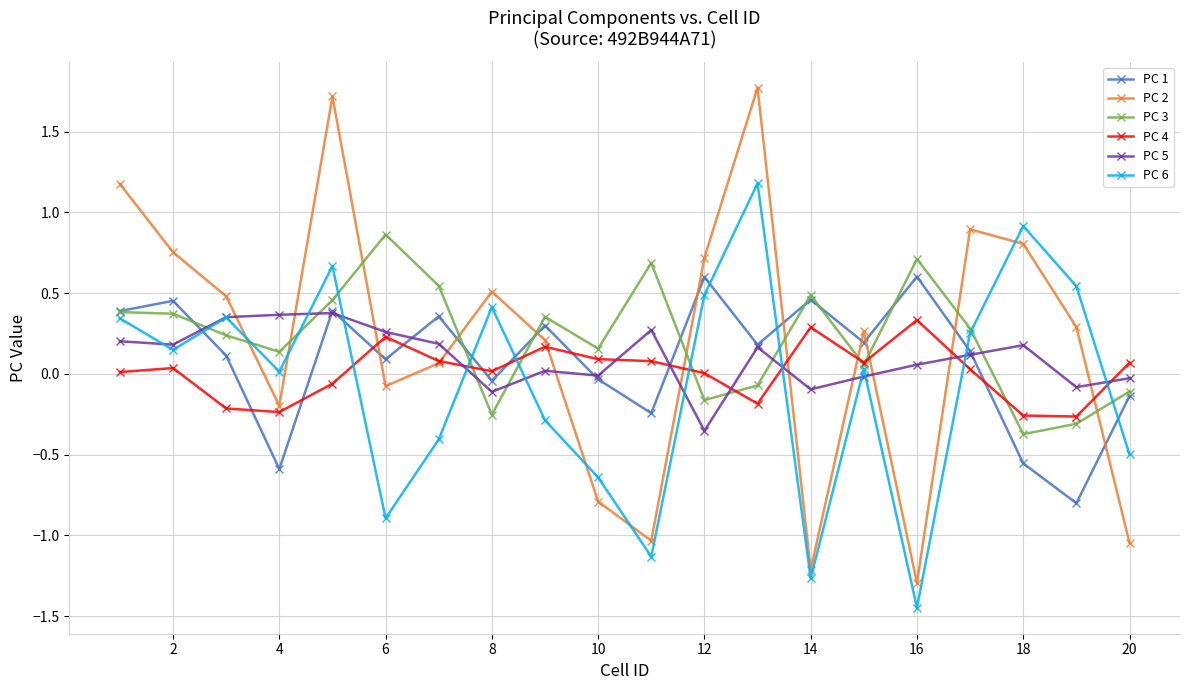

In PC 3, how many points are higher than both neighbors (excluding endpoints)?

5